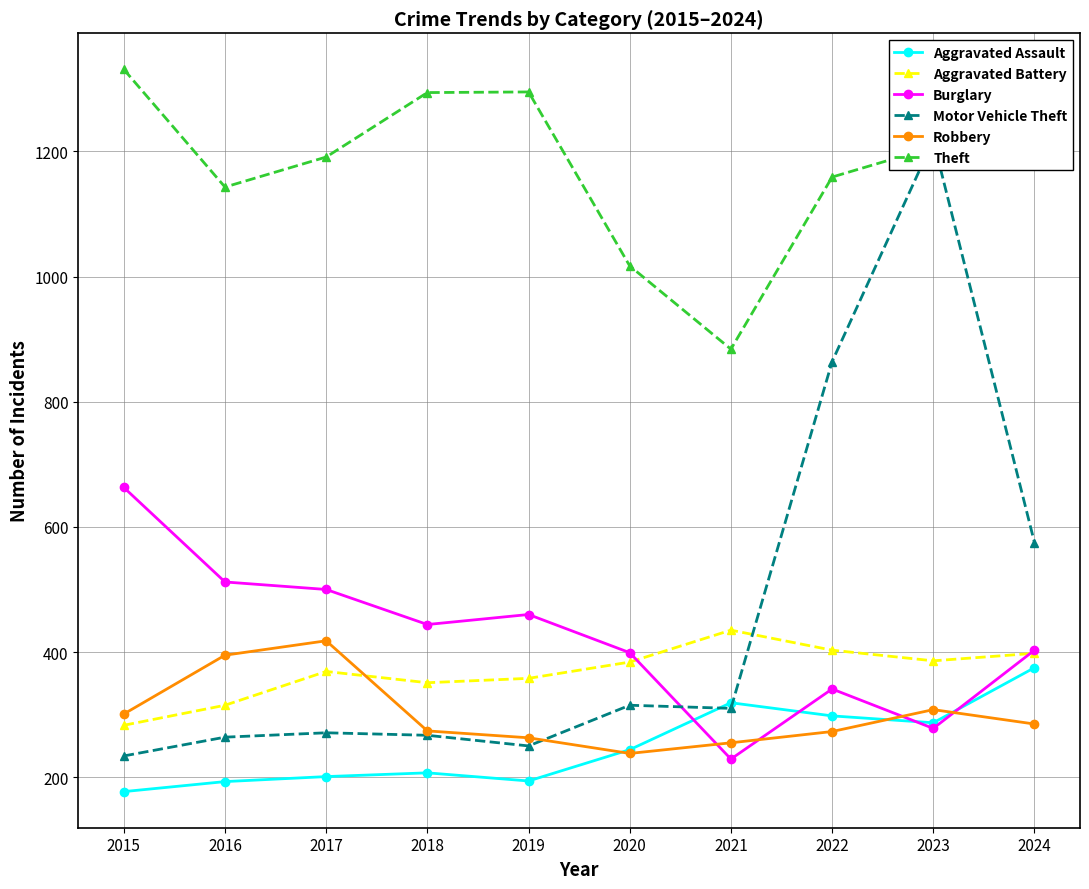

True or false: Burglary has a value of 109 at 2018.

False